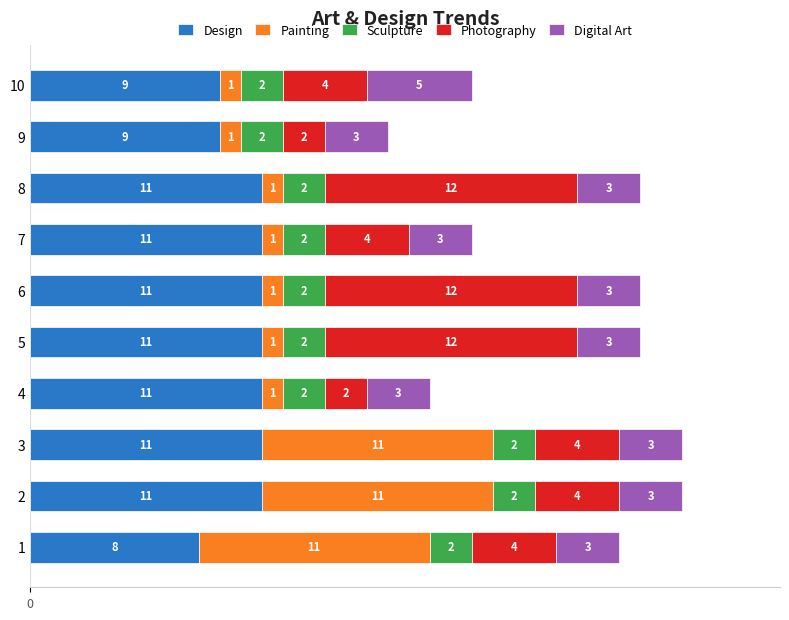

What is the sum of all Design values?

103